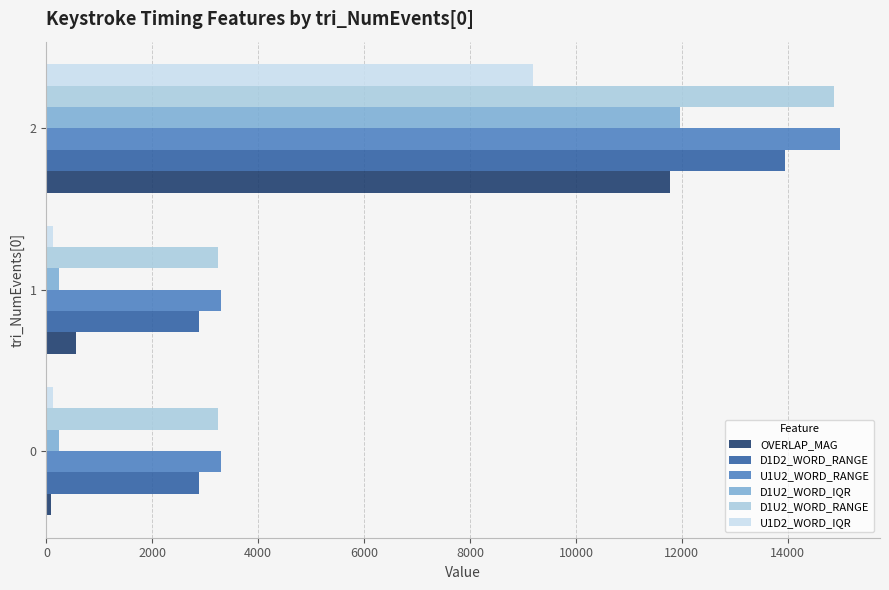

What is the total value across all series at 2?

76724.8